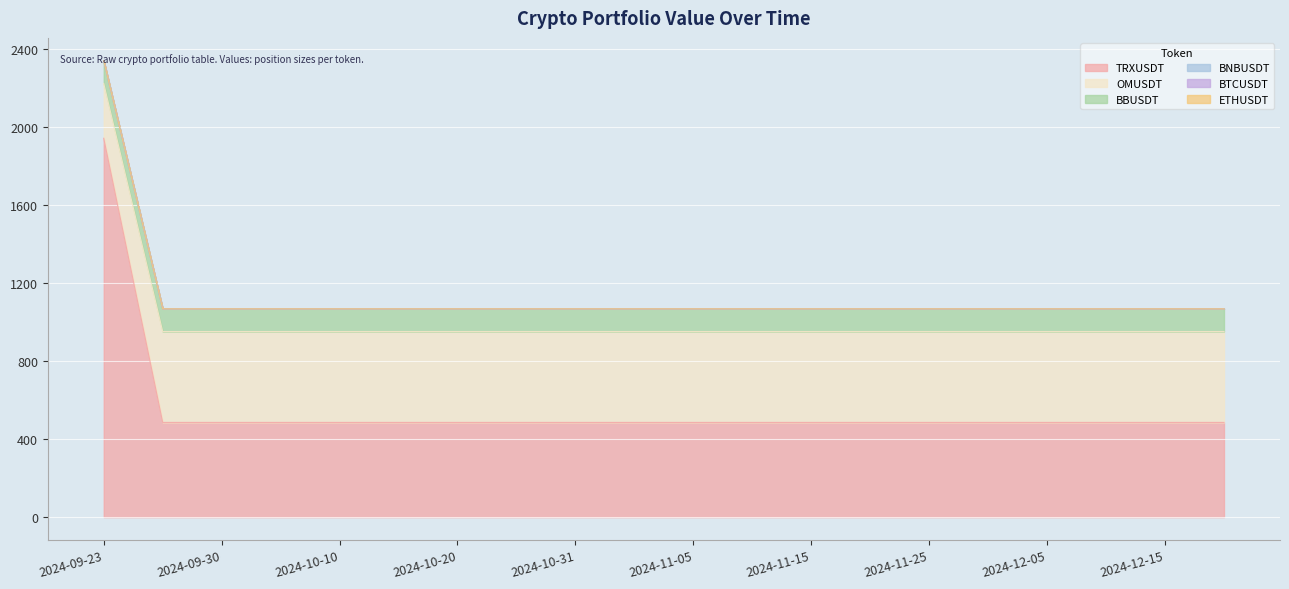

What is the maximum value for TRXUSDT?

1941.5